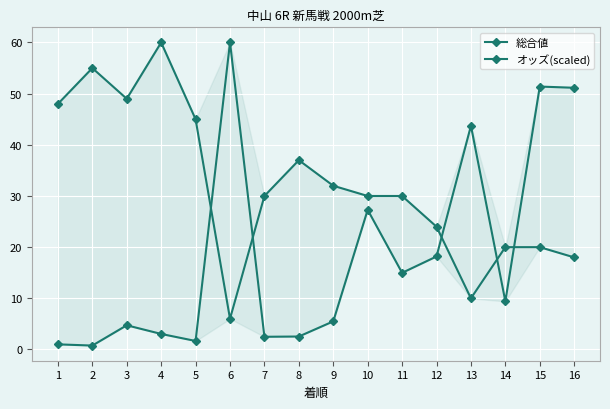

Which series has the largest range (max minus min)?

オッズ(scaled)